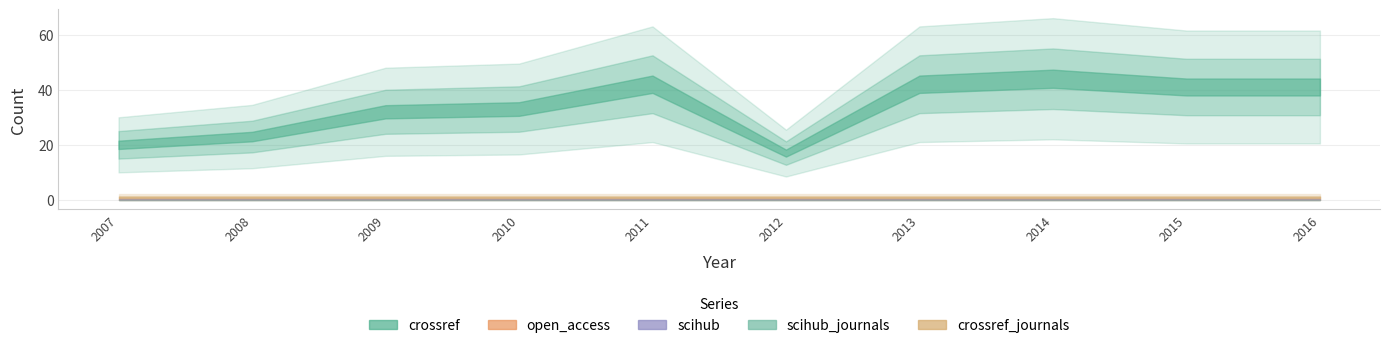

Reading left to right, list all the values displayed in this chart.

crossref: 20	23	32	33	42	17	42	44	41	41
open_access: 0	0	0	0	0	0	0	0	0	0
scihub: 0	0	0	0	0	0	0	0	0	0
scihub_journals: 0	0	0	0	0	0	0	0	0	0
crossref_journals: 1	1	1	1	1	1	1	1	1	1